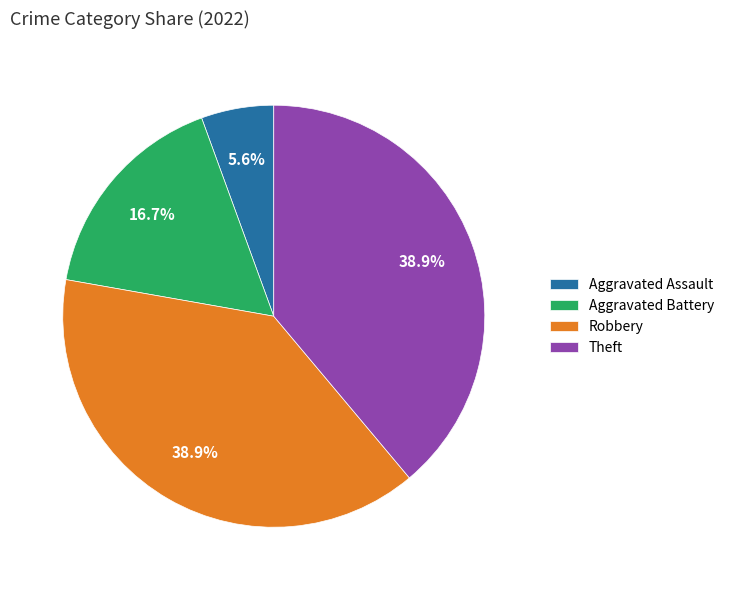

Is the sum of Theft and Aggravated Assault greater than half?

No